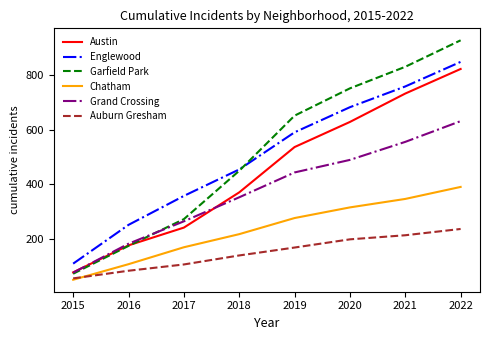

Reading right to left, extract all data points from this chart.

Austin: 823	733	629	537	371	242	177	78
Englewood: 849	759	683	591	455	358	252	110
Garfield Park: 928	831	752	652	450	273	175	73
Chatham: 391	347	316	277	218	170	108	51
Grand Crossing: 632	556	490	444	353	265	183	77
Auburn Gresham: 237	214	199	169	140	107	84	56